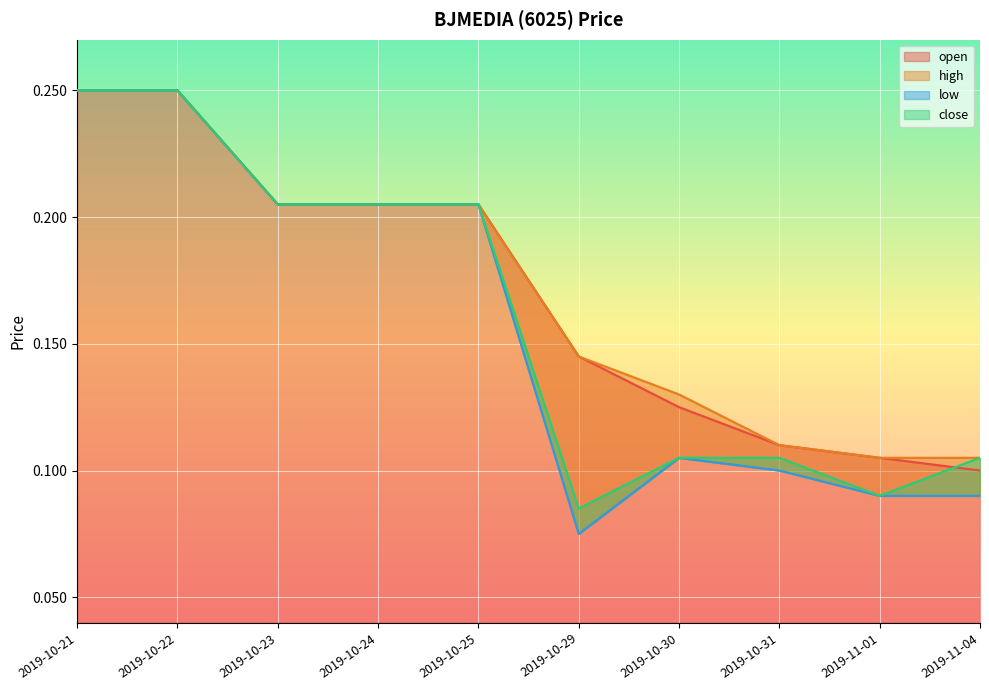

List the series in order of their peak value, lowest first.

open, high, low, close